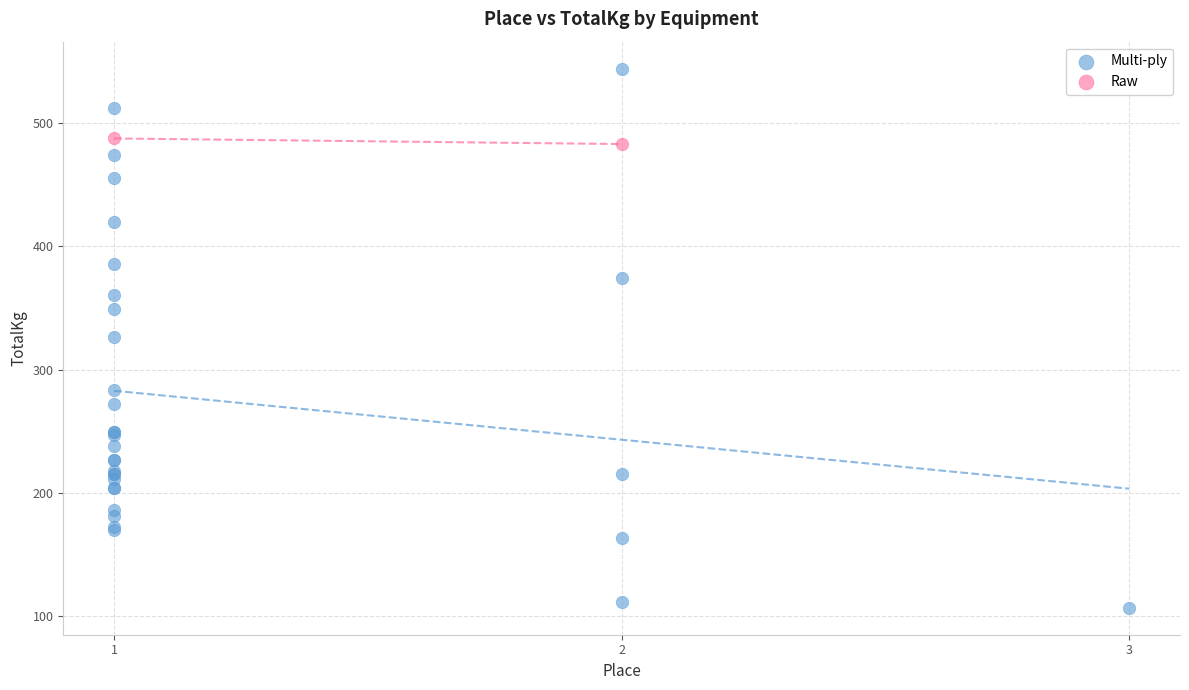

What are all the series names shown in the legend?

Multi-ply, Raw